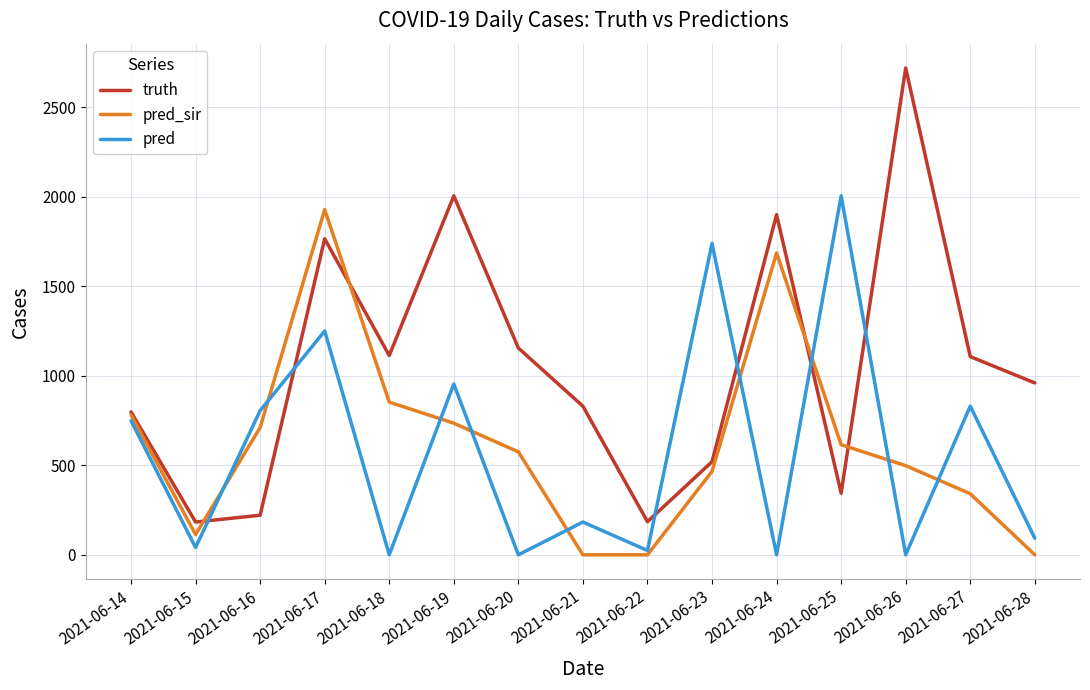

What is the lowest value of the truth series?

183.0